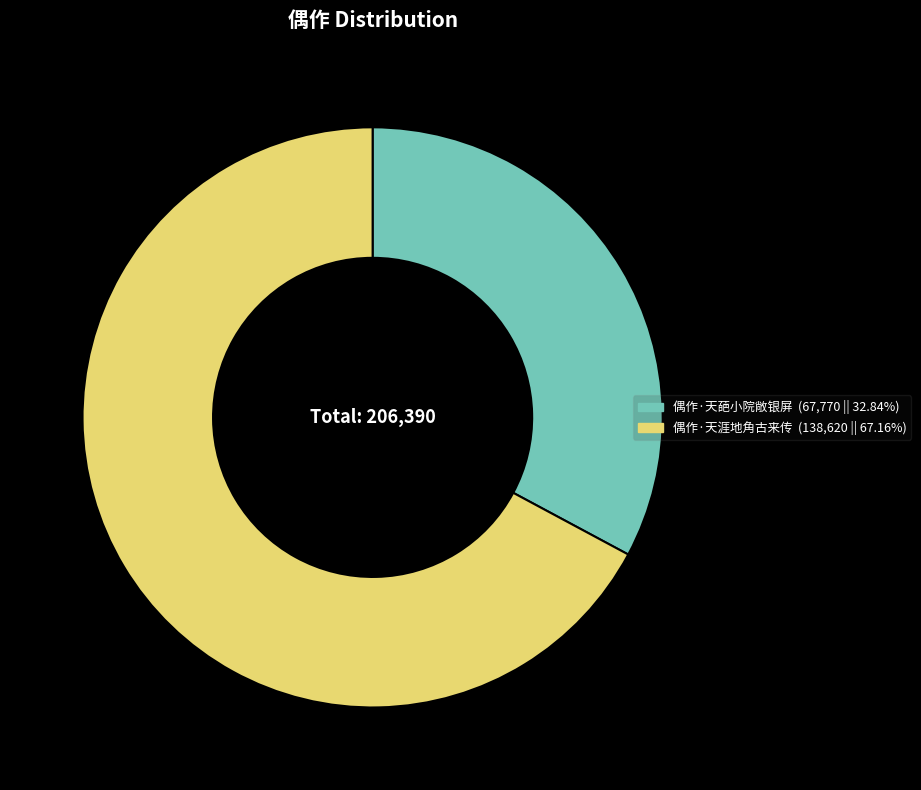

Is the sum of 偶作·天葩小院敞银屏 and 偶作·天涯地角古来传 greater than half?

Yes